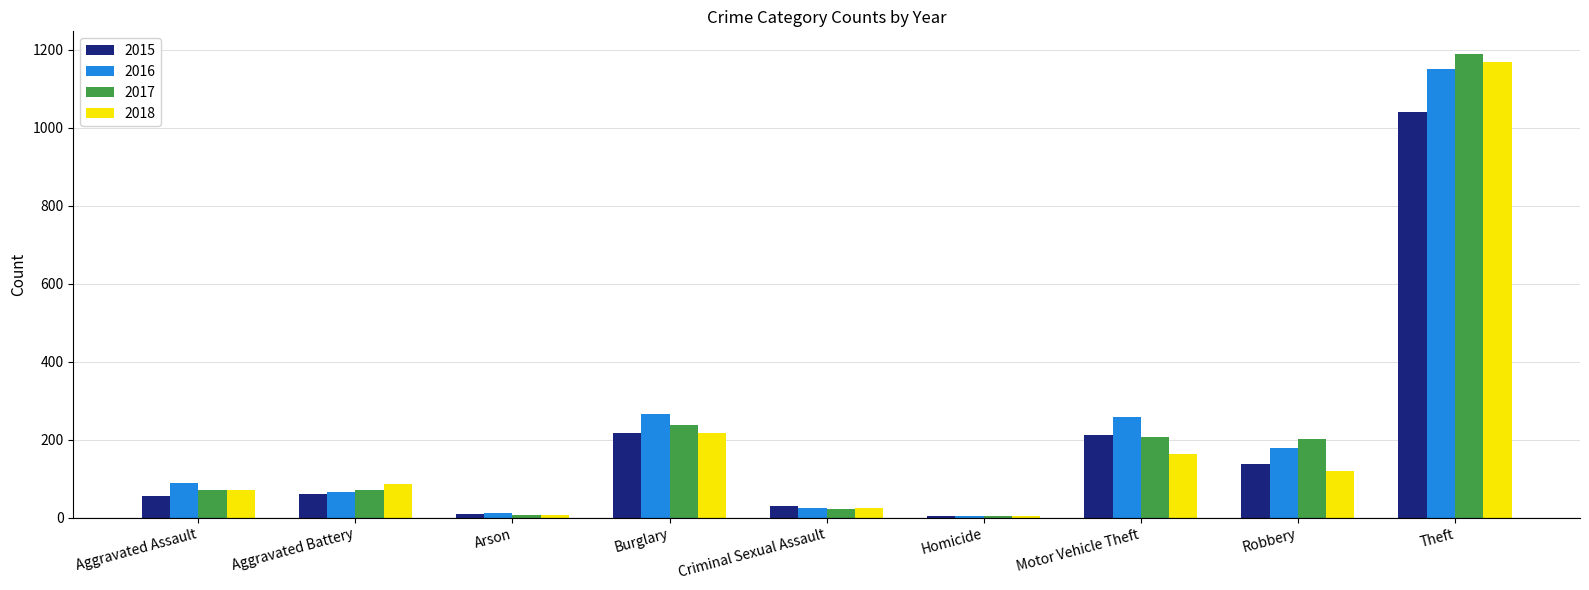

What is the difference between the second highest and minimum values in the 2016 series?

262